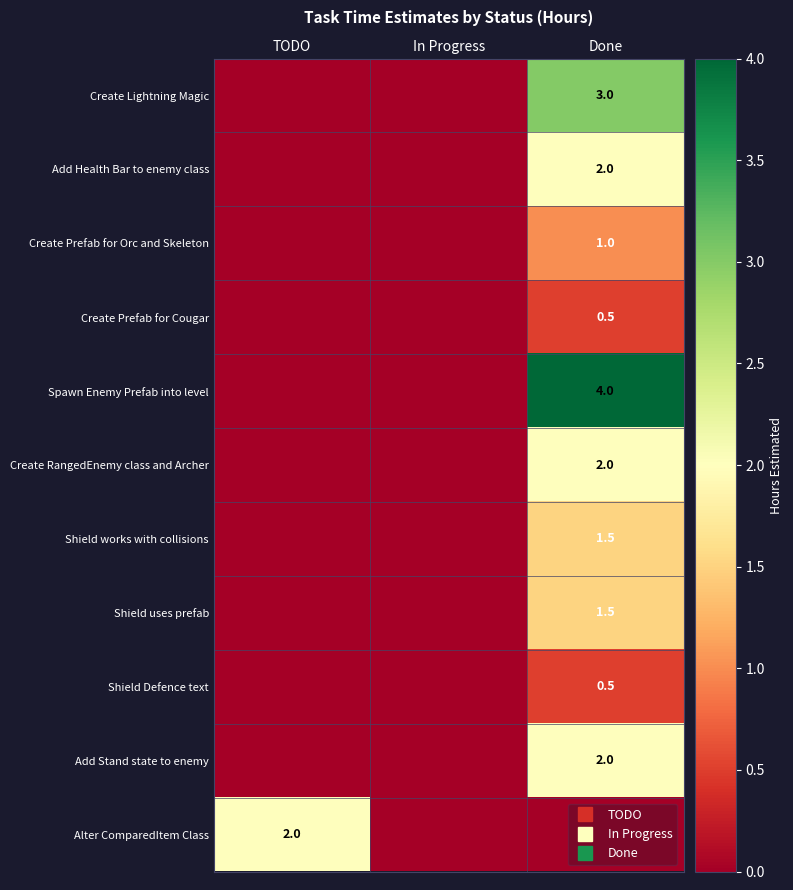

True or false: Add Stand state to enemy has a value of 0.8 at TODO.

False